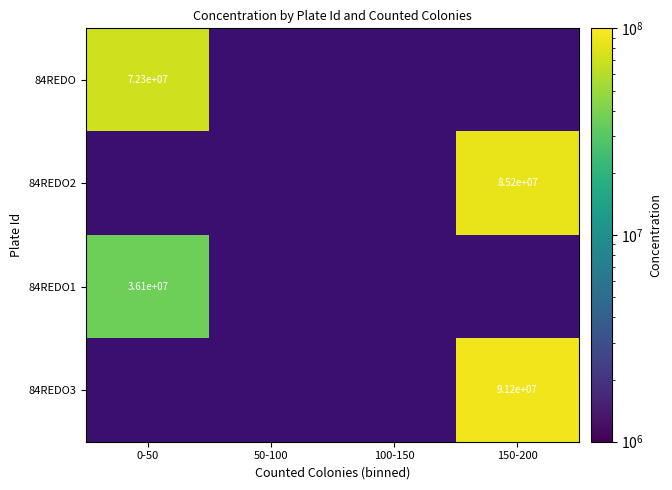

What is the maximum value shown in the chart?

91166136.0